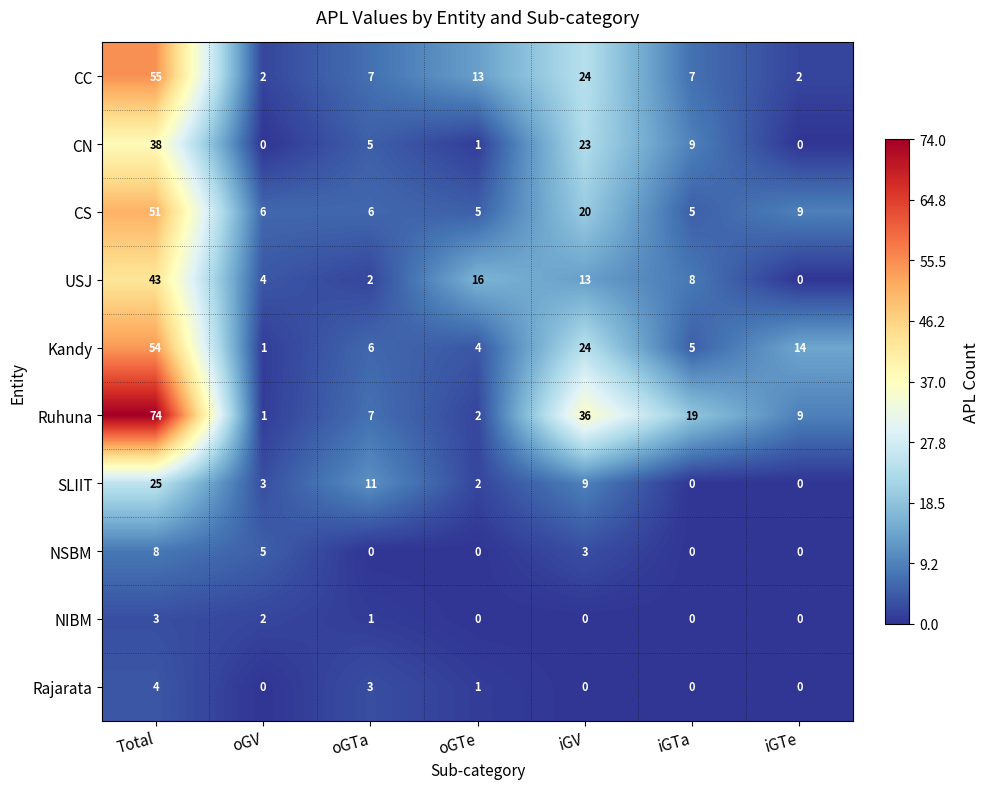

How many values in Rajarata are above zero?

3